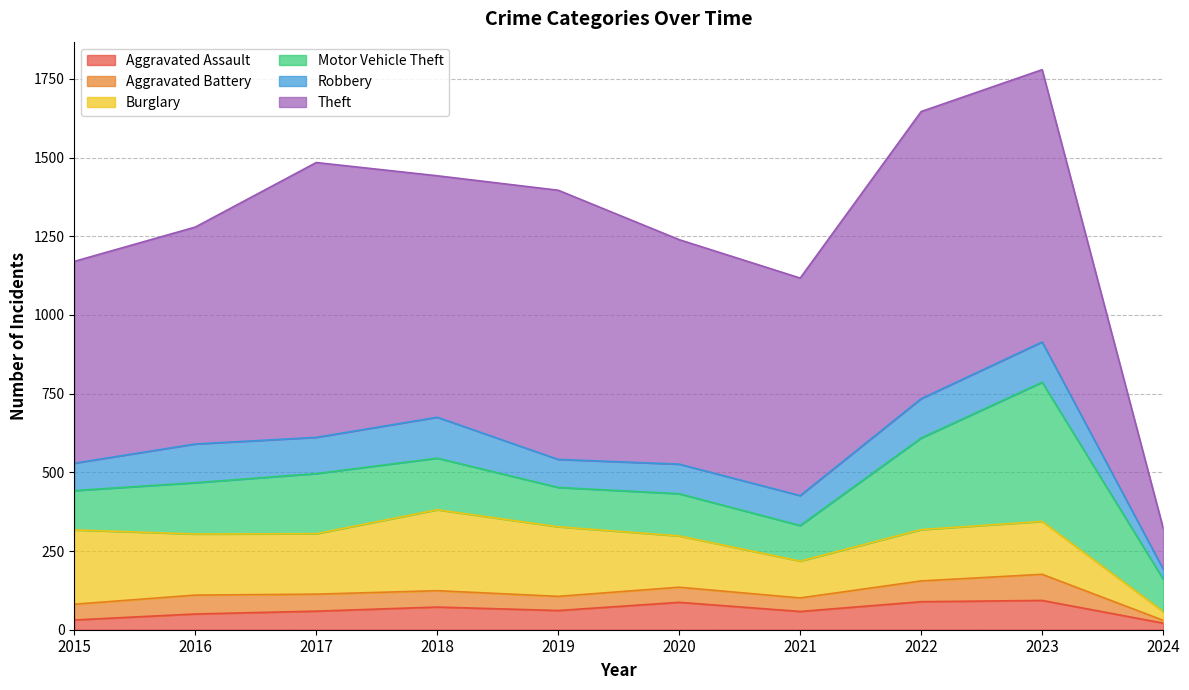

How many data points does each series have?

10